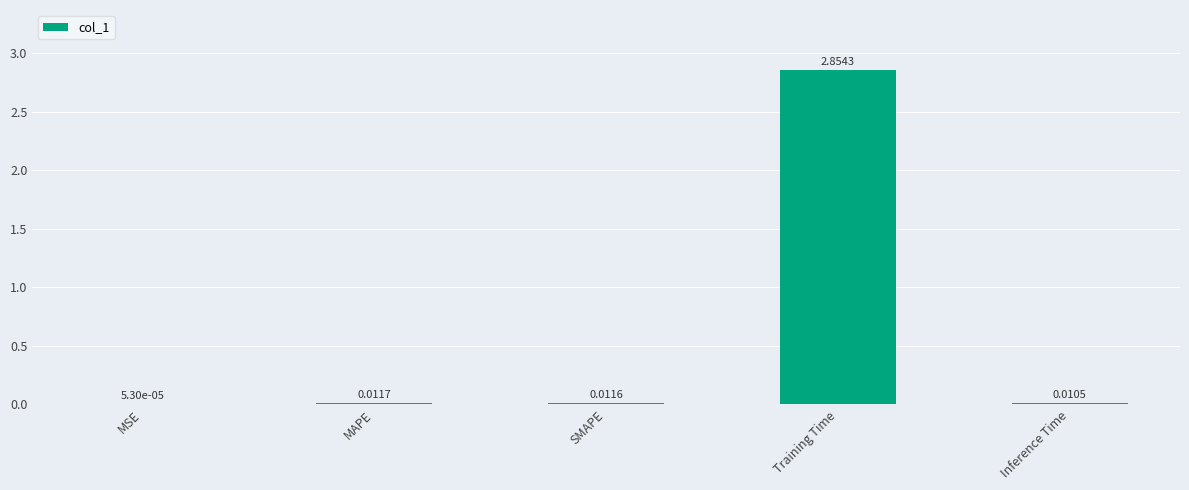

At which category does the chart reach its peak across all series?

Training Time